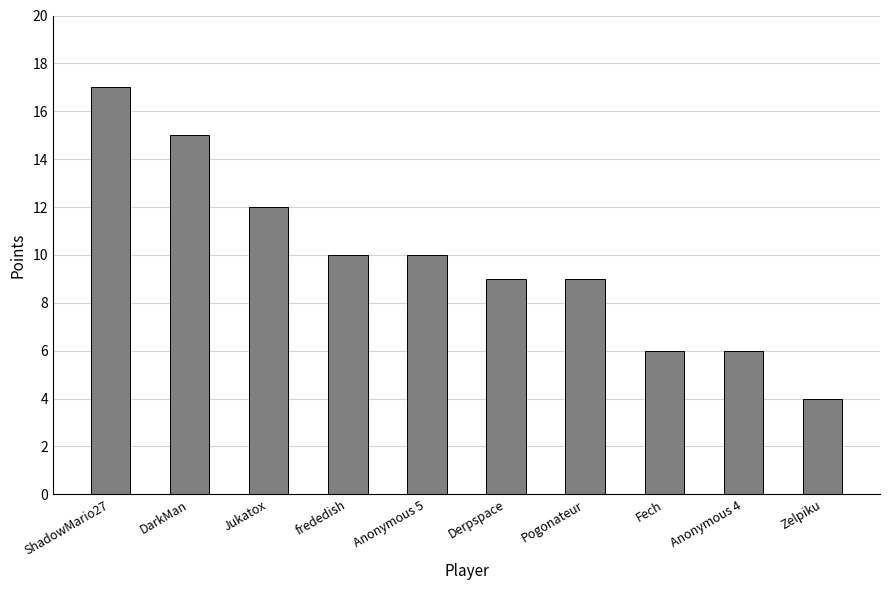

Is it true that the value at Fech is 10?

False